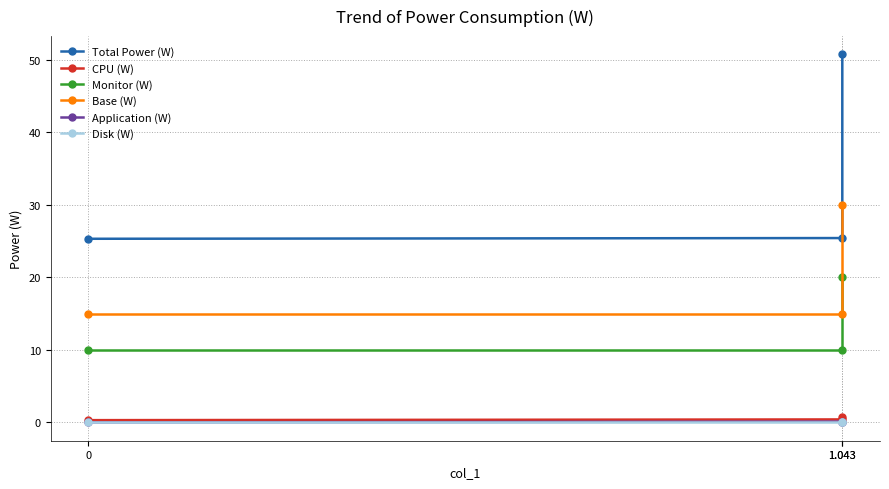

True or false: Application (W) has a value of 0.1 at 1.043.

False